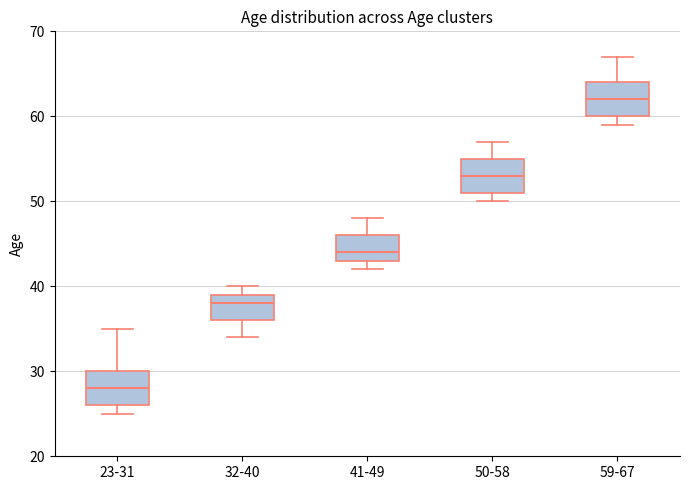

Reading left to right, read every box against the y-axis: the position of its median line, the range the box covers, and the ends of its whiskers. The values are not printed on the chart, so give them approximately, as read against the axis.

23-31: median 28, box 26 to 30, whiskers 25 to 35
32-40: median 38, box 36 to 39, whiskers 34 to 40
41-49: median 44, box 43 to 46, whiskers 42 to 48
50-58: median 53, box 51 to 55, whiskers 50 to 57
59-67: median 62, box 60 to 64, whiskers 59 to 67